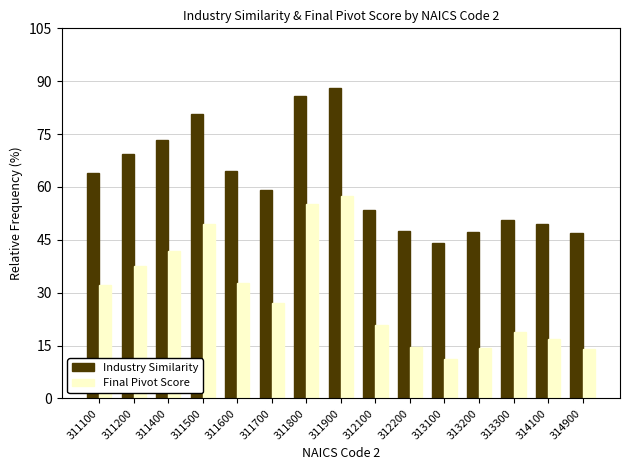

What is the difference between the highest and lowest values at 311600?

32.0